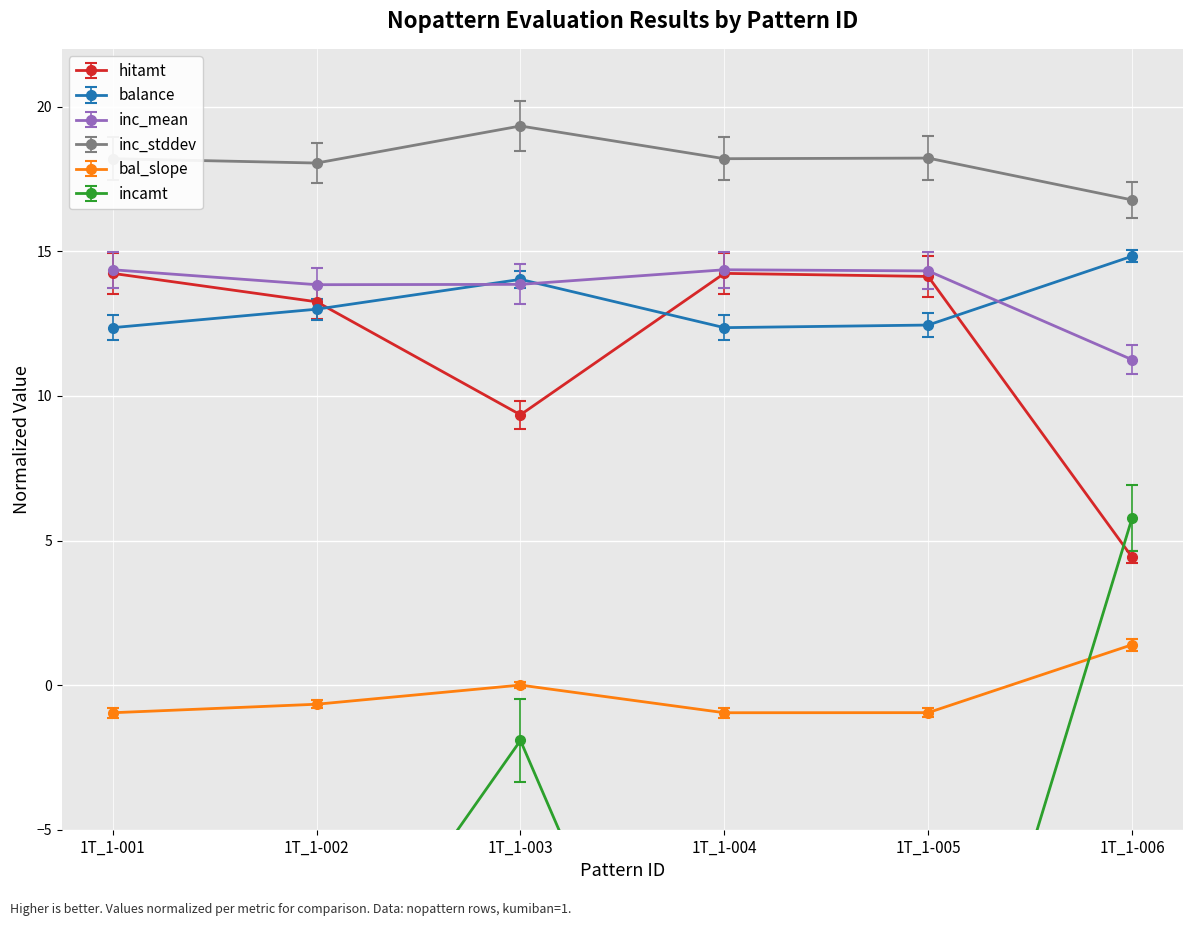

What is the difference between the balance values at 1T_1-003 and 1T_1-005?

1.6